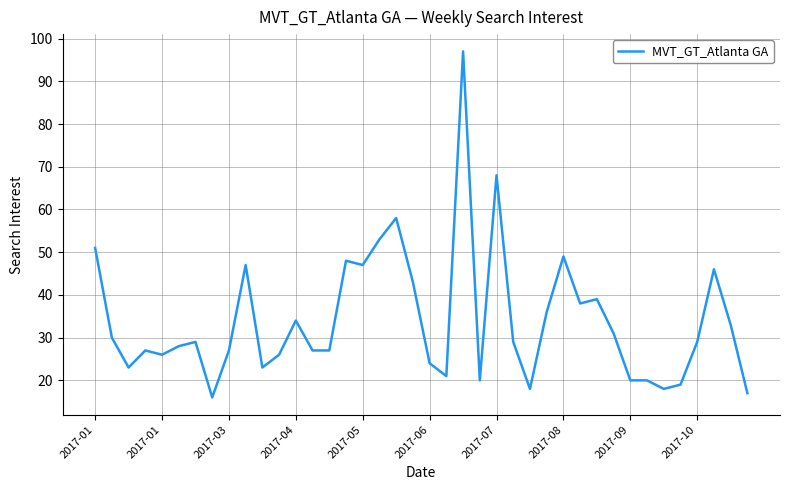

What is the minimum value shown in the chart?

16